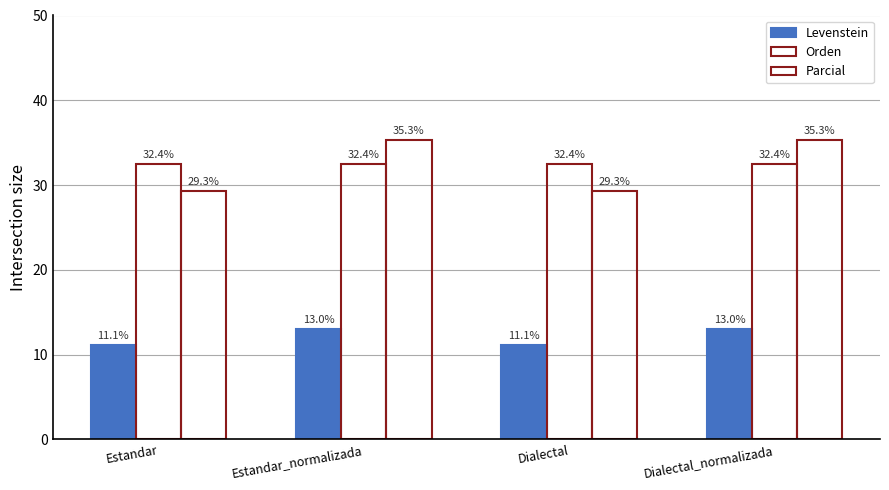

Does the chart contain stacked bars?

No